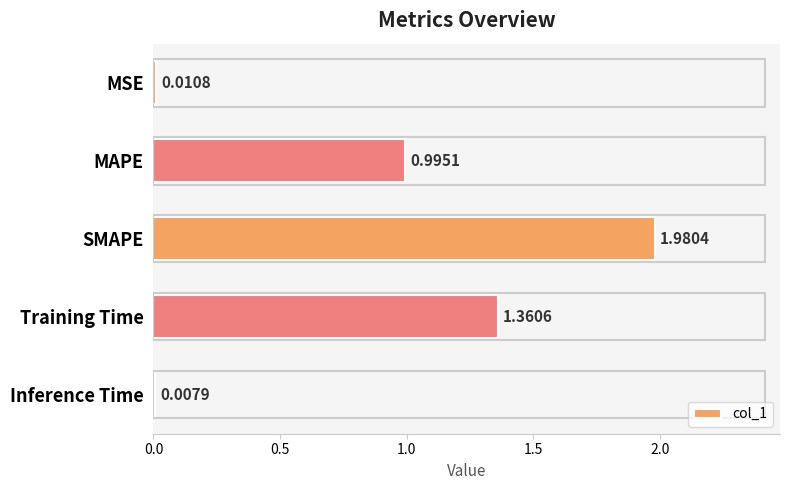

What is the label of the 3rd bar from the bottom?

SMAPE